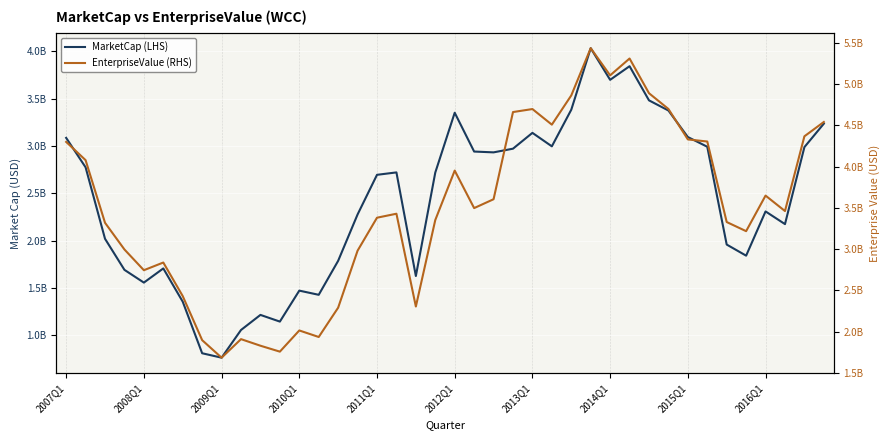

True or false: MarketCap (LHS) has more than 2 points higher than both neighbors.

True